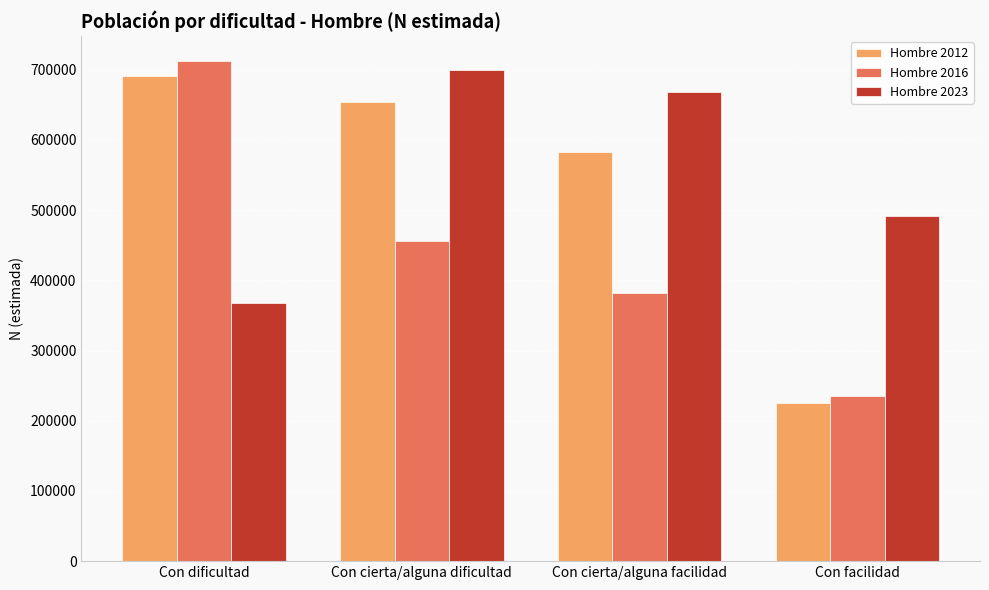

What is the difference between the second highest and minimum values in the Hombre 2012 series?

428004